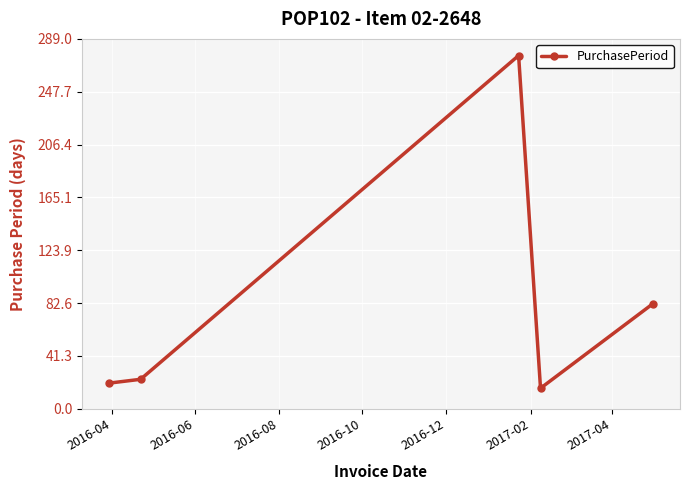

Is this an area chart (filled region under the line)?

No